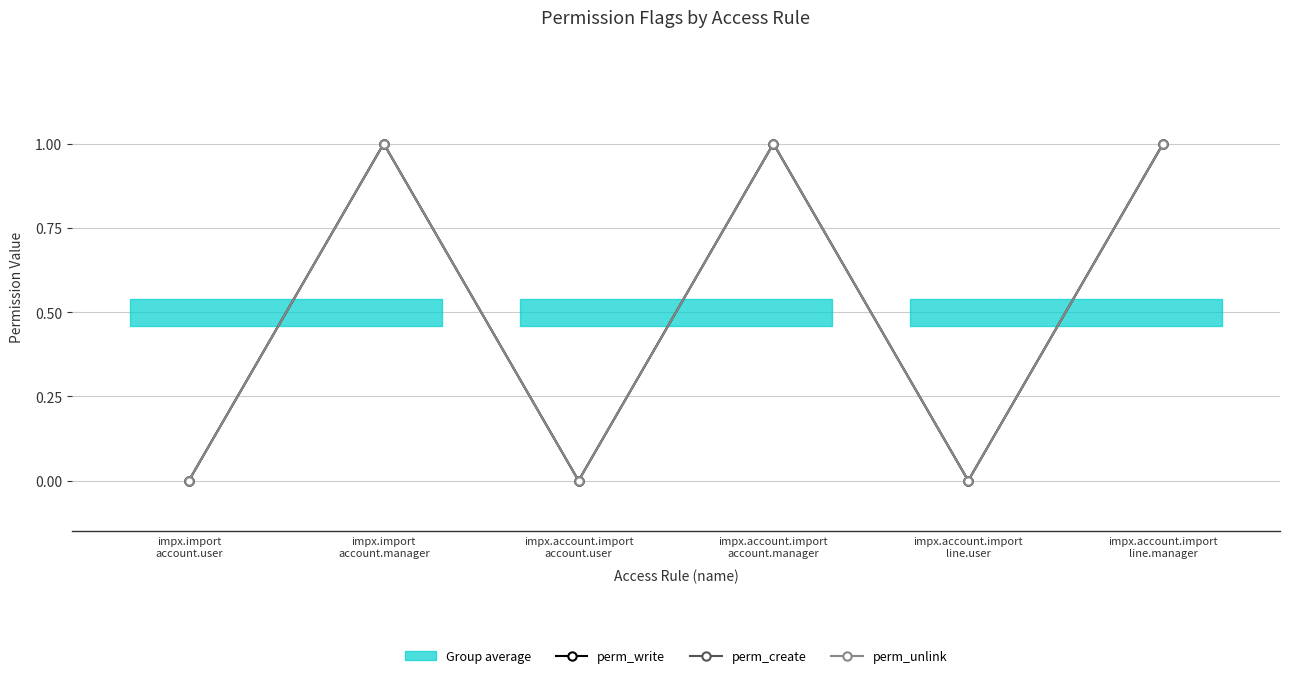

Is it true that perm_unlink equals 1 at impx.account.import
account.user?

False